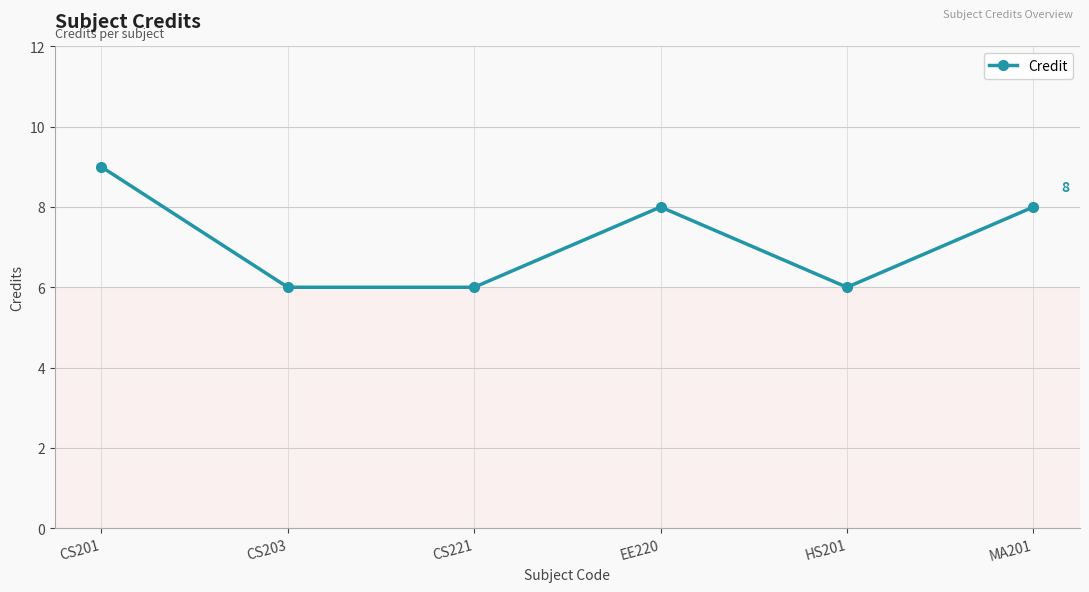

How many categories are shown in the chart?

6